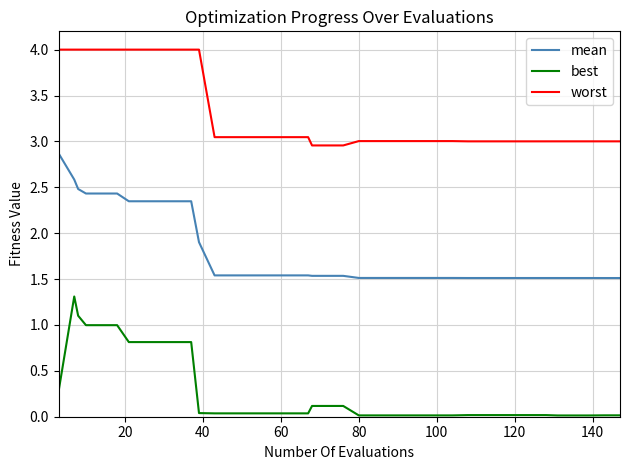

What is the sum of all mean values?

71.5